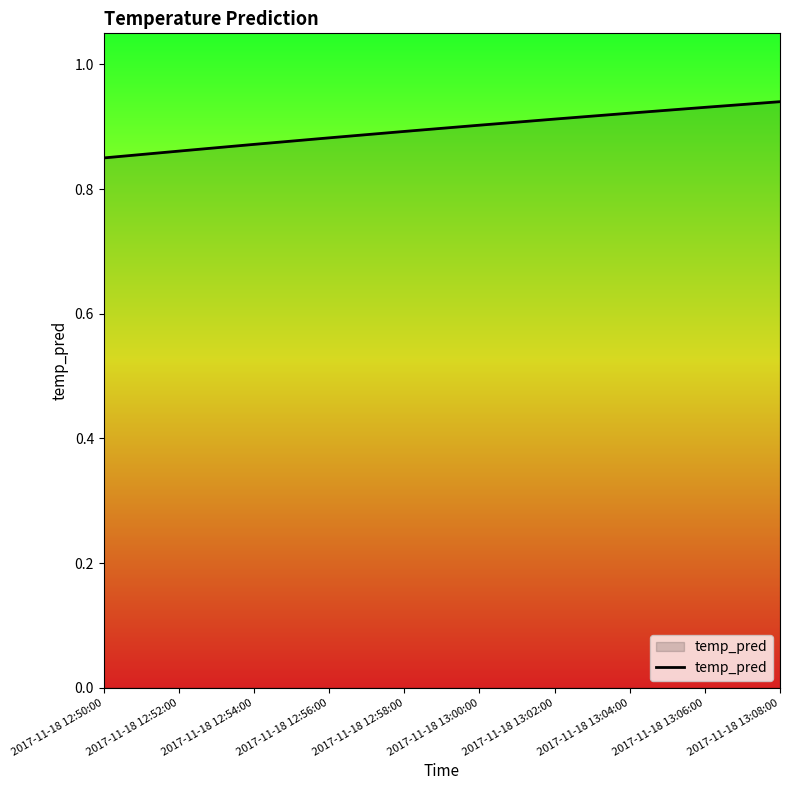

Rank the categories by value from highest to lowest.

2017-11-18 13:08:00, 2017-11-18 13:06:00, 2017-11-18 13:04:00, 2017-11-18 13:02:00, 2017-11-18 13:00:00, 2017-11-18 12:58:00, 2017-11-18 12:56:00, 2017-11-18 12:54:00, 2017-11-18 12:52:00, 2017-11-18 12:50:00